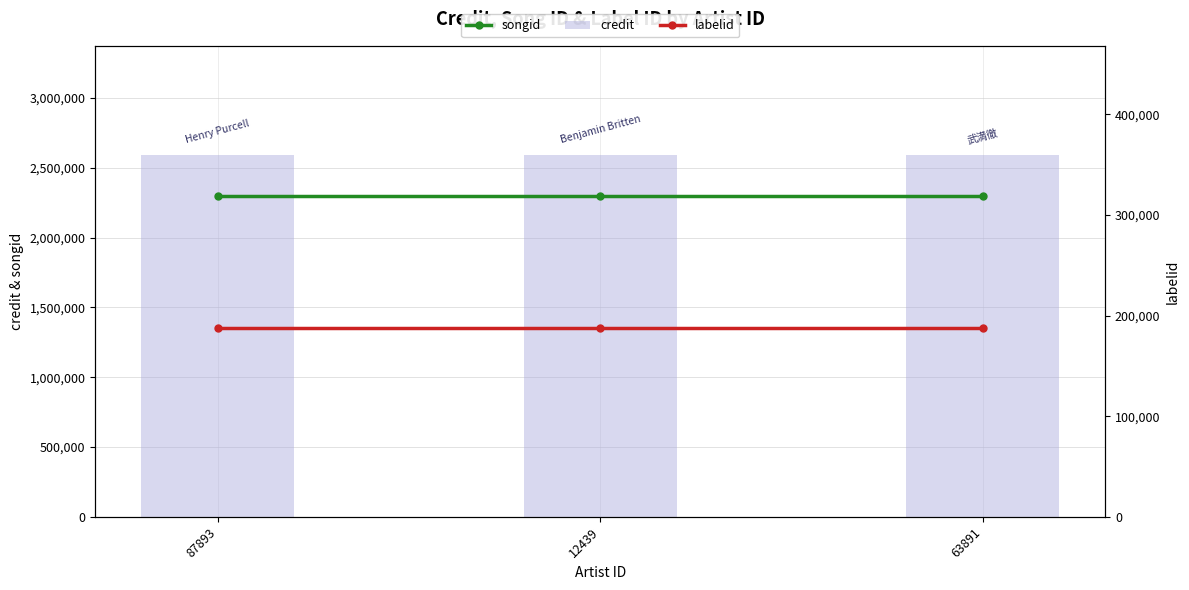

What is the value of the songid bar at the 1st from the left?

2297393